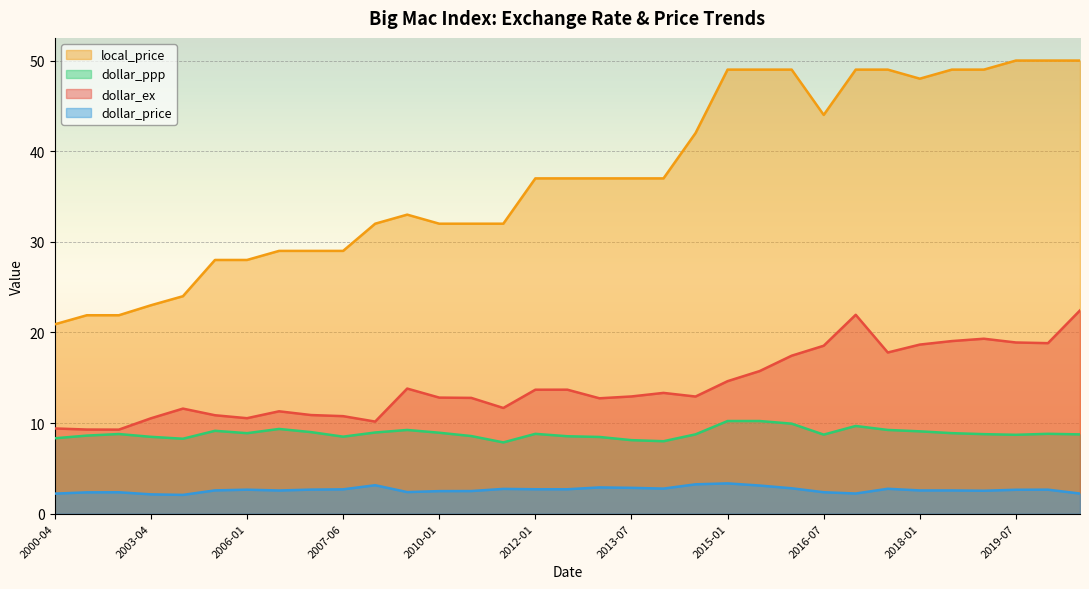

How many lines are shown in the chart?

4